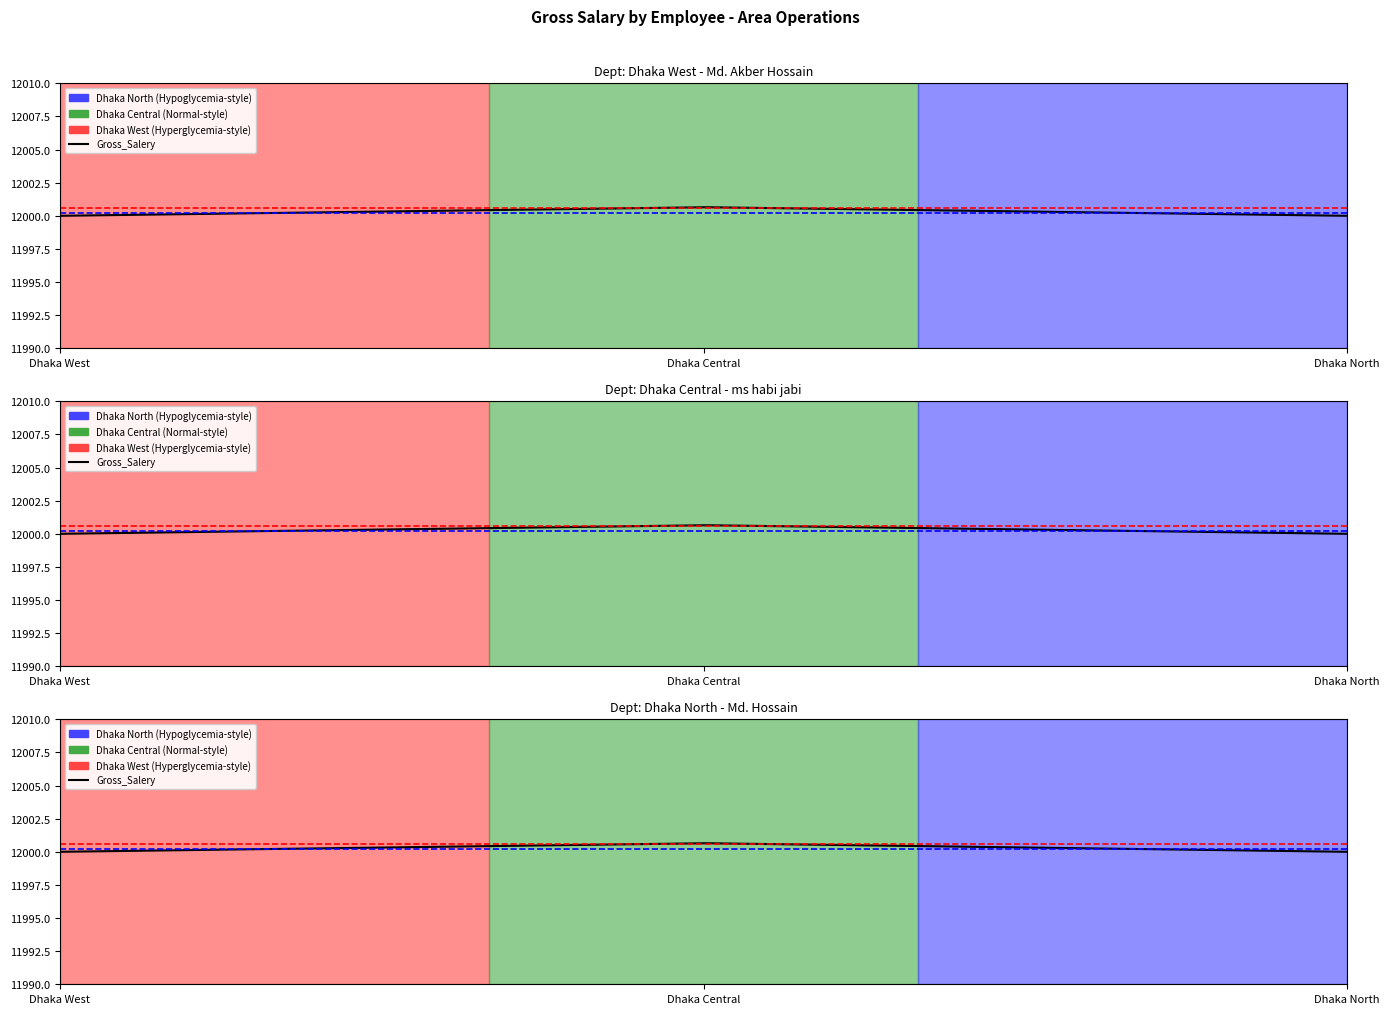

Is this an area chart (filled region under the line)?

No